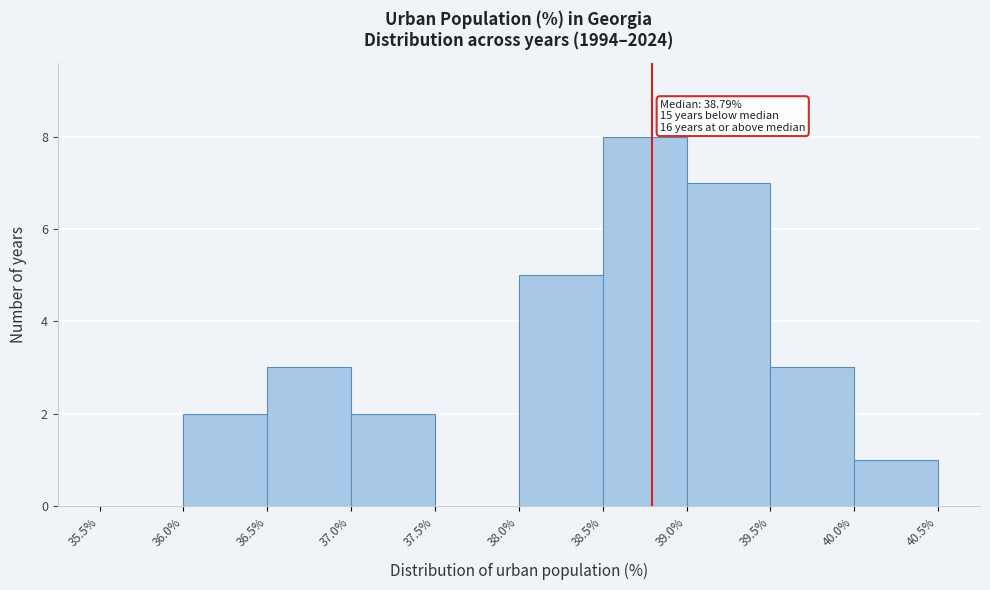

Over which range of the x-axis is the bar tallest?

38.5% to 39.0%